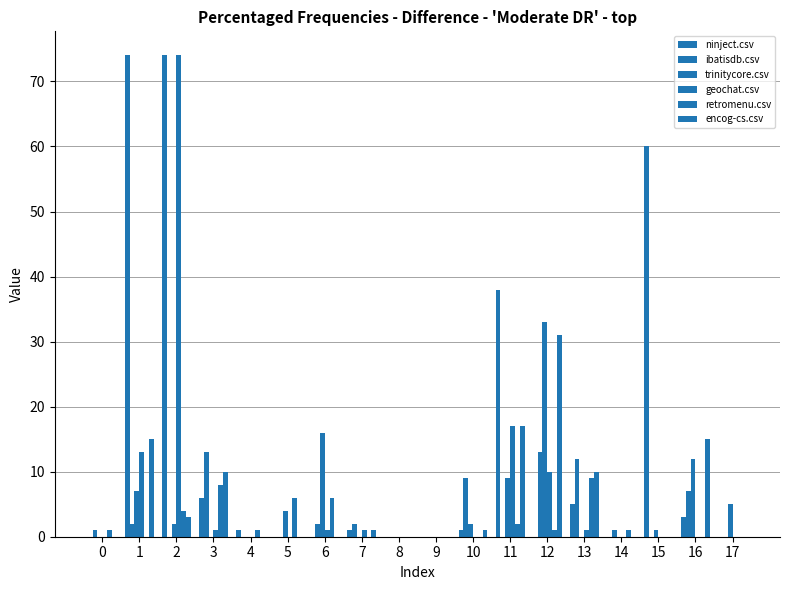

Are the bars grouped side by side (vs. stacked)?

Yes